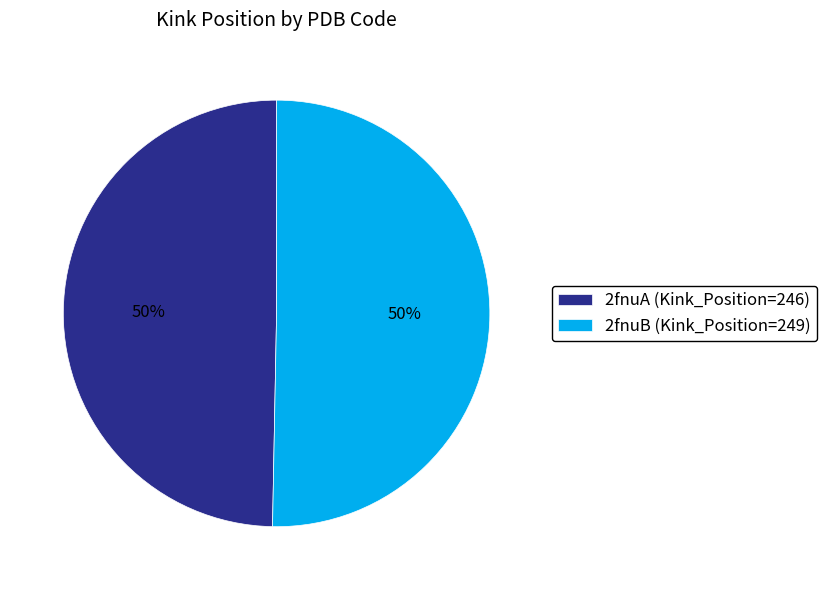

True or false: 2fnuA accounts for 43% of the total.

False